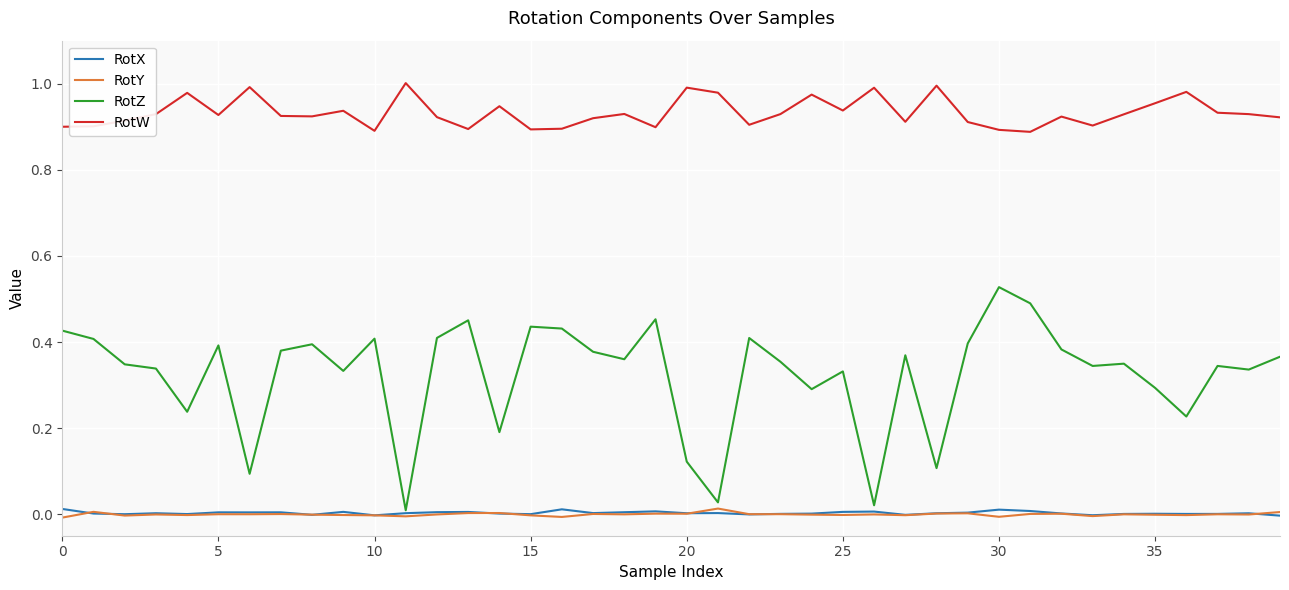

True or false: RotW and RotZ intersect in this chart.

False